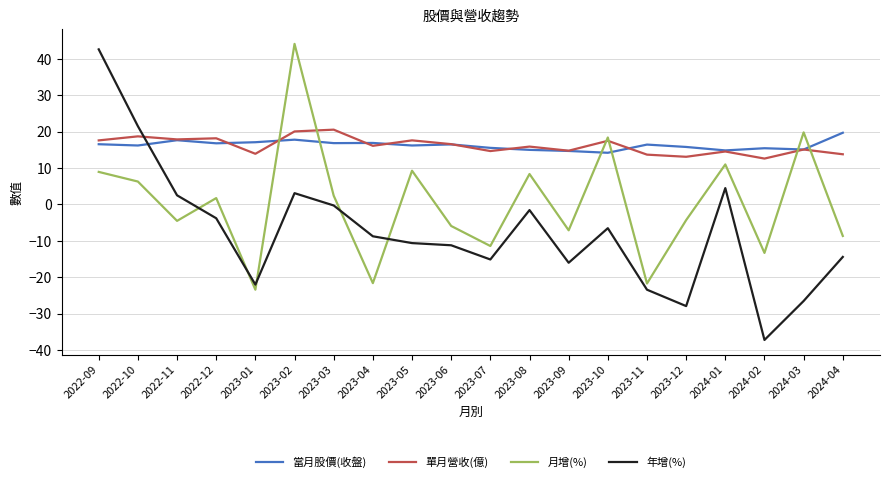

What is the average value of the 月增(%) series?

0.4